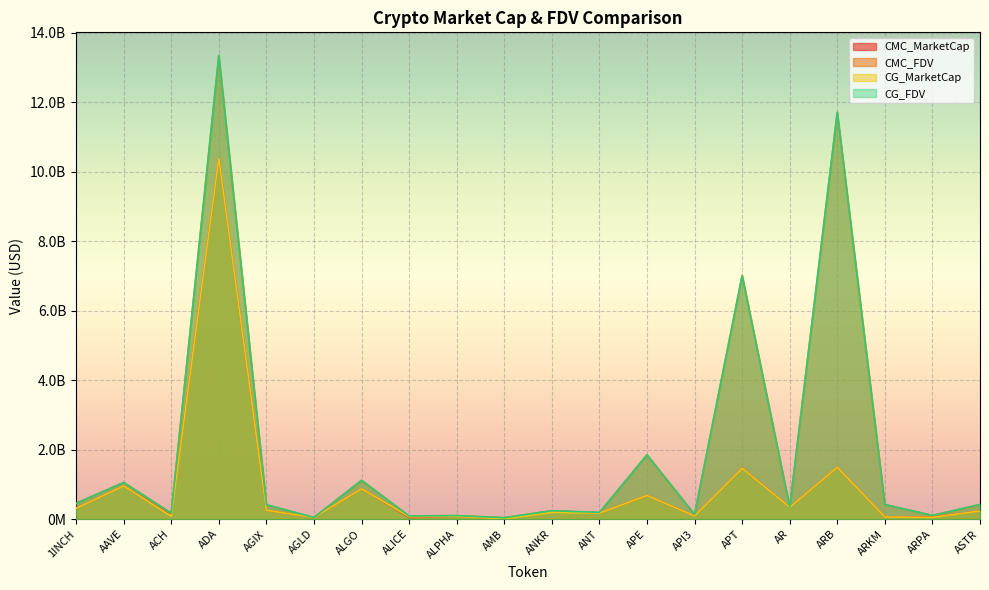

Reading right to left, list all the values displayed in this chart.

CMC_MarketCap: ASTR=236049306.1	ARPA=67436054.6	ARKM=62983364.0	ARB=1493486235.5	AR=343842168.6	APT=1471699908.9	API3=92716749.8	APE=682549404.1	ANT=174308550.3	ANKR=242785396.2	AMB=9958939.2	ALPHA=81507774.0	ALICE=46821326.7	ALGO=873115130.3	AGLD=43997181.0	AGIX=255216215.3	ADA=10389398516.4	ACH=114130934.0	AAVE=958035857.1	1INCH=312470671.3
CMC_FDV: ASTR=415634943.3	ARPA=108515017.2	ARKM=419889093.1	ARB=11713617533.7	AR=346709429.3	APT=7023495105.1	API3=134452933.6	APE=1851766081.6	ANT=187967777.0	ANKR=242785396.2	AMB=42746824.1	ALPHA=102140067.6	ALICE=91374898.0	ALGO=1117887404.7	AGLD=43997181.0	AGIX=415927705.7	ADA=13347257240.1	ACH=173402674.7	AAVE=1056292412.8	1INCH=455806620.1
CG_MarketCap: ASTR=236391357.0	ARPA=53285167.0	ARKM=63023344.0	ARB=1493025031.0	AR=342815320.0	APT=1467328039.0	API3=92582271.0	APE=682434029.0	ANT=174154342.0	ANKR=197997268.0	AMB=9945156.0	ALPHA=81414815.0	ALICE=71095562.0	ALGO=873364601.0	AGLD=48393949.0	AGIX=254903321.0	ADA=10389052344.0	ACH=85635375.0	AAVE=957122190.0	1INCH=312149980.0
CG_FDV: ASTR=424808460.0	ARPA=108504470.0	ARKM=420155630.0	ARB=11710000247.0	AR=345674015.0	APT=7002177922.0	API3=134755627.0	APE=1851453067.0	ANT=196186001.0	ANKR=242557526.0	AMB=41811360.0	ALPHA=102023578.0	ALICE=91348924.0	ALGO=1118206817.0	AGLD=50097255.0	AGIX=415417779.0	ADA=13340193398.0	ACH=173221534.0	AAVE=1055285040.0	1INCH=455338822.0